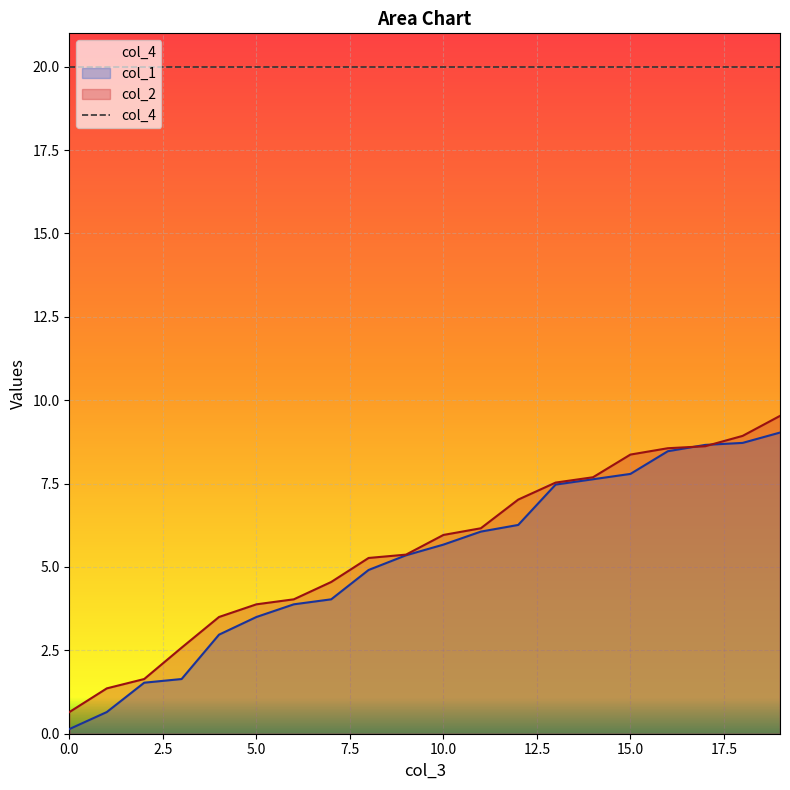

The value of col_1 at 17 is 8.7. True or false?

True